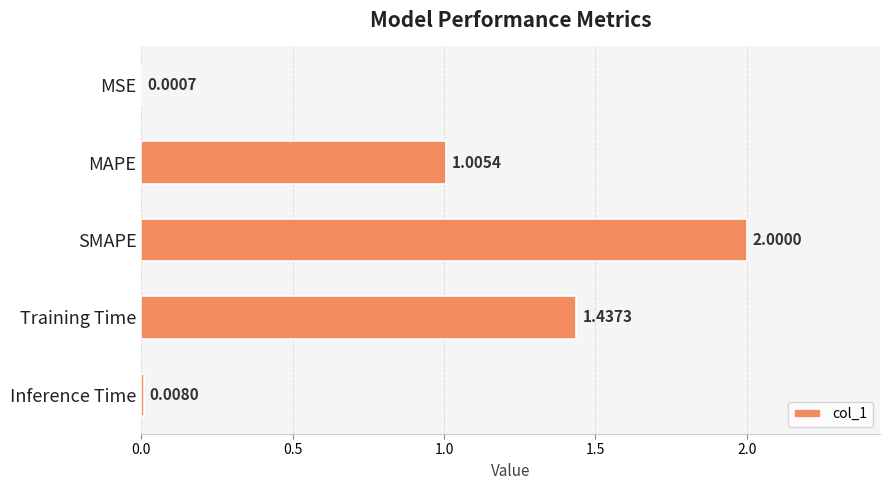

How many distinct data groups are displayed?

1